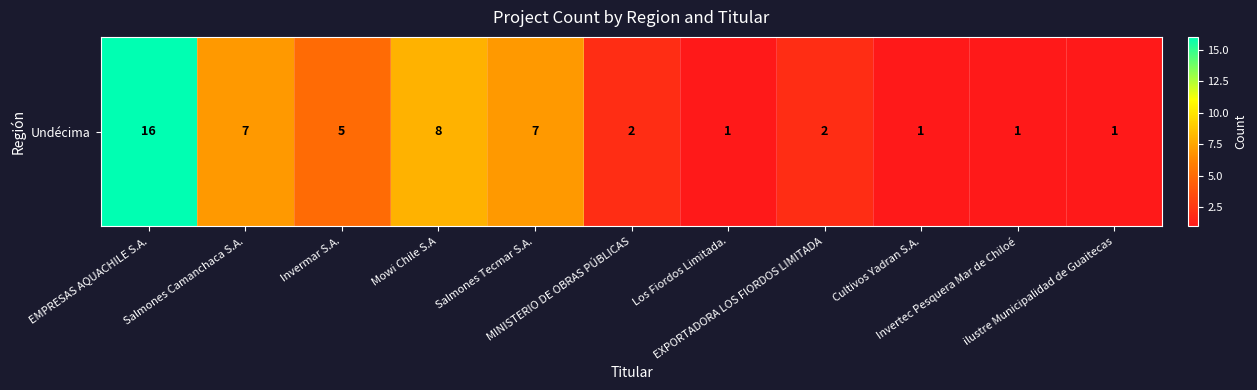

Between Invertec Pesquera Mar de Chiloé and EXPORTADORA LOS FIORDOS LIMITADA, which is larger?

EXPORTADORA LOS FIORDOS LIMITADA